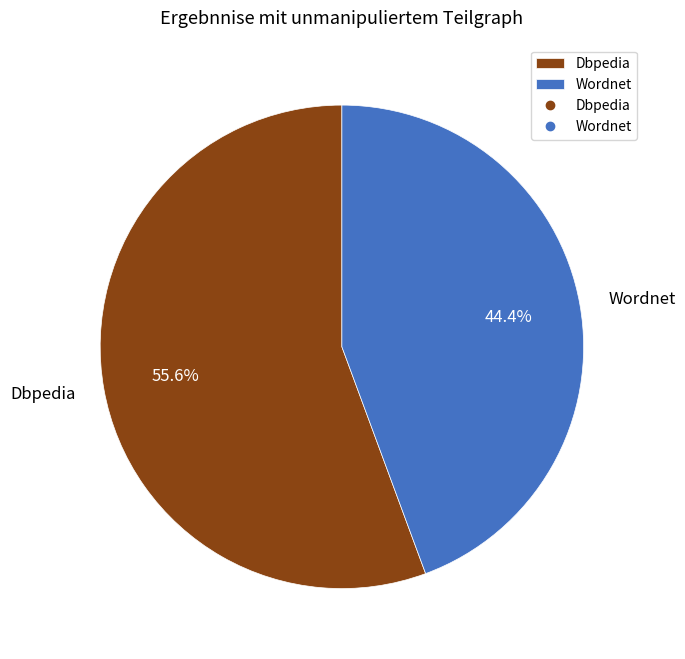

Which slice represents more than half of the pie?

Dbpedia